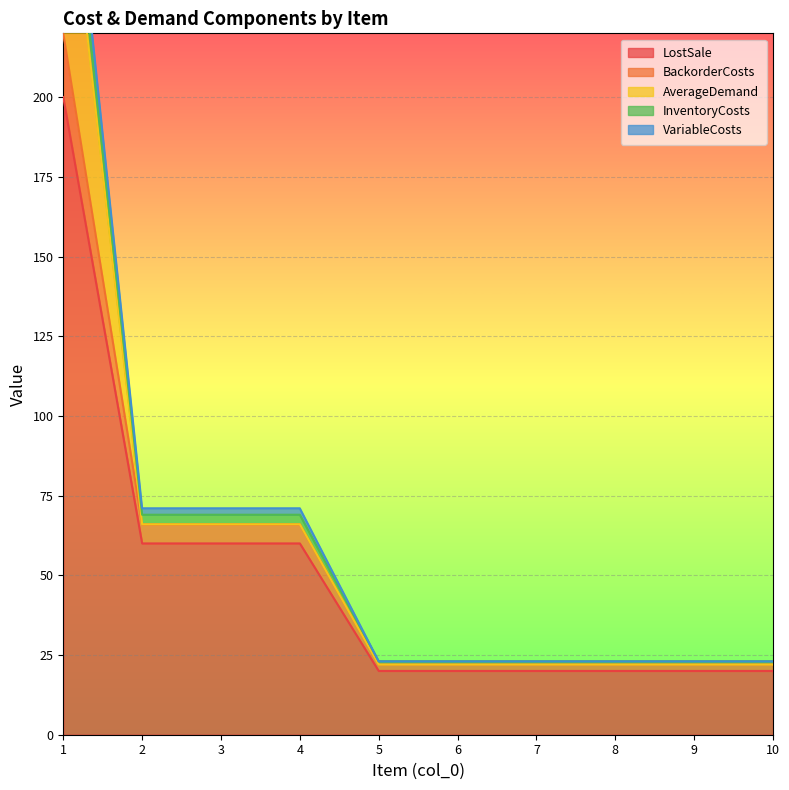

True or false: InventoryCosts and LostSale cross at least once.

False